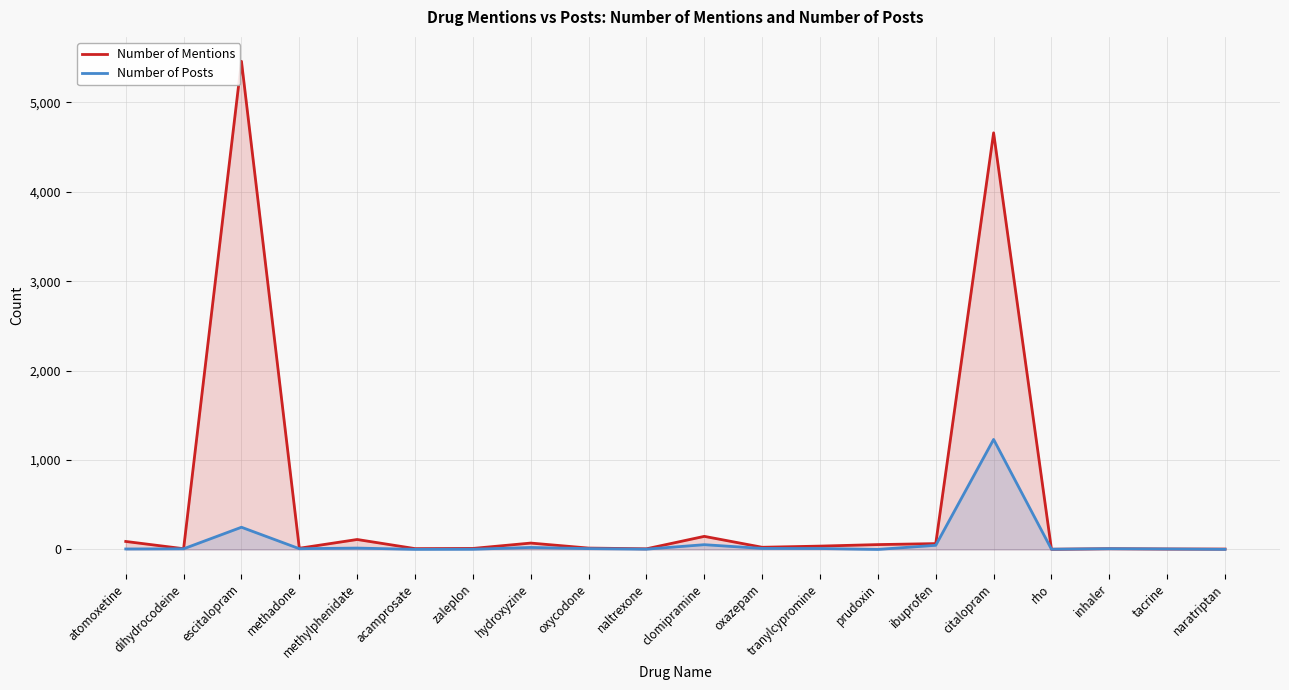

Between tacrine and citalopram, which is larger?

citalopram